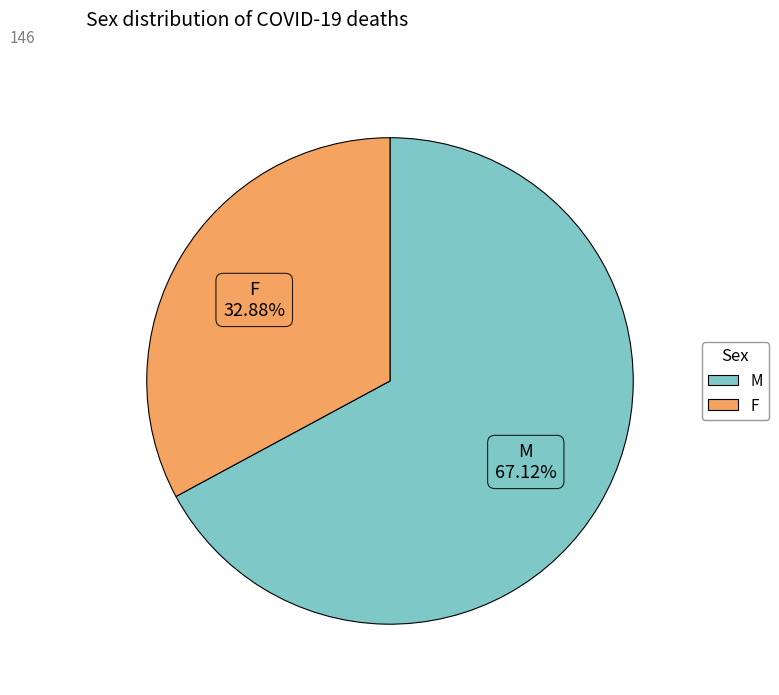

Between M and F, which is larger?

M